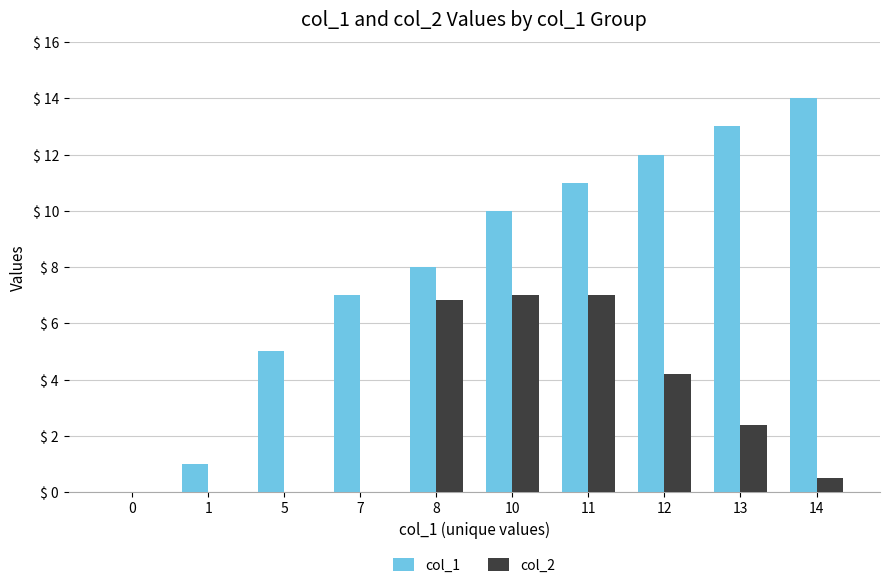

What is the total value across all series at 5?

5.0